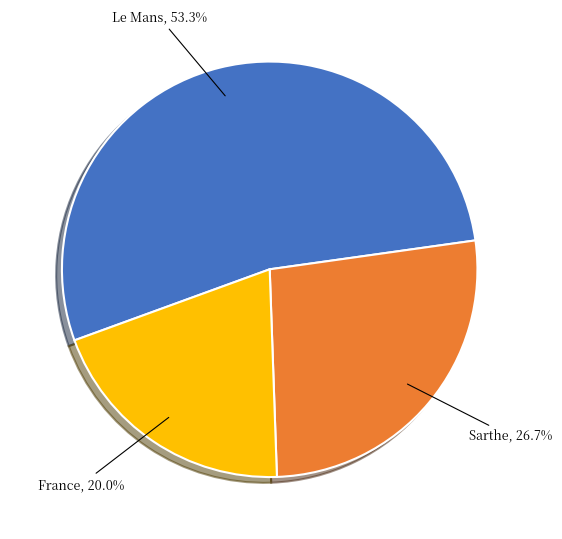

How much of the chart is everything except Le Mans?

46.7%